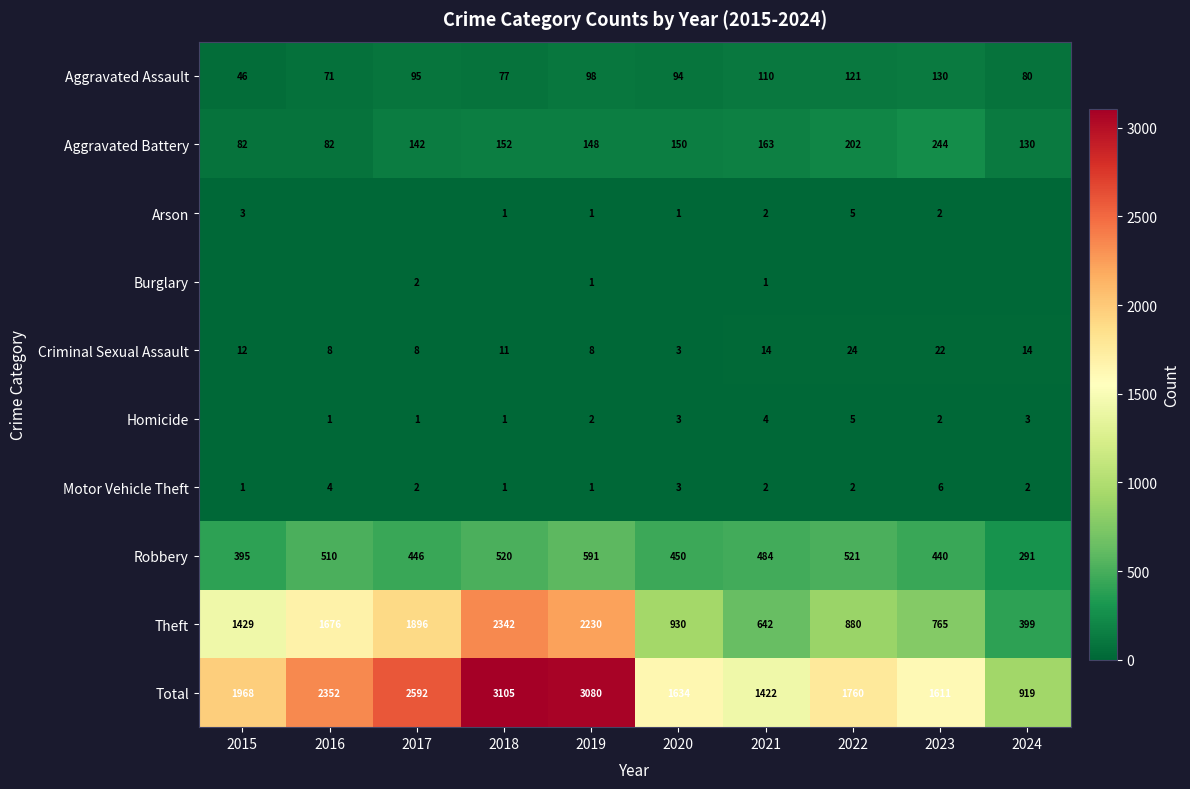

At which label does Criminal Sexual Assault reach its minimum?

2020